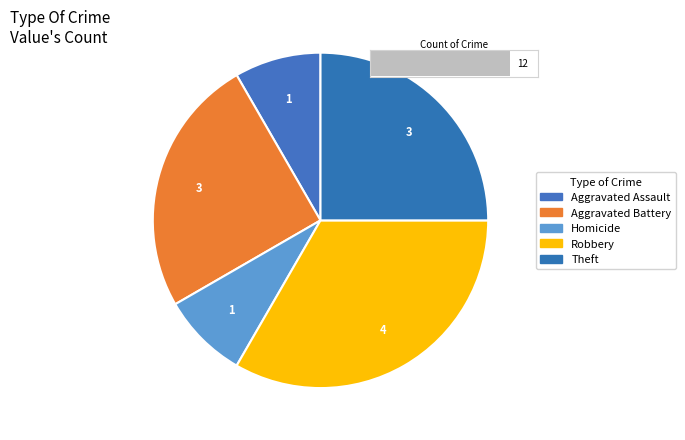

Is it true that Theft is 14% of the pie?

False